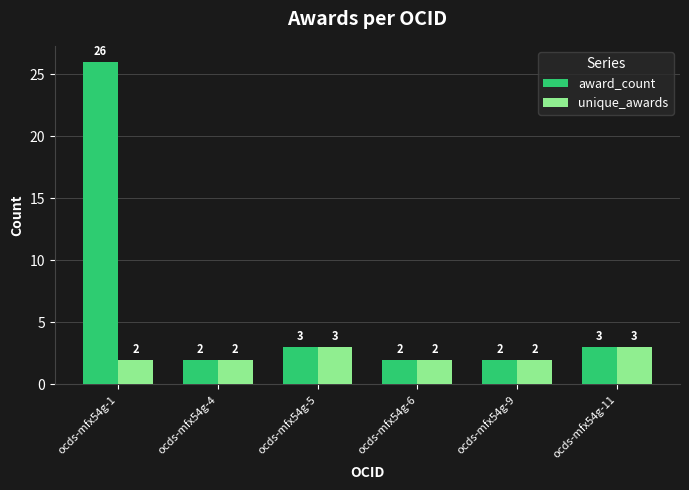

Read the award_count value at ocds-mfx54g-1.

26